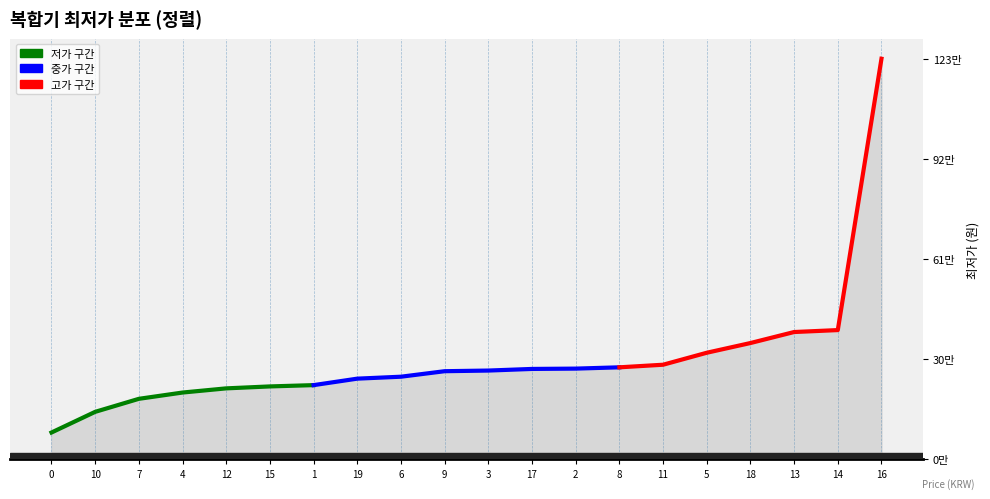

What is the ratio of the value at 6 to the value at 2?

0.9